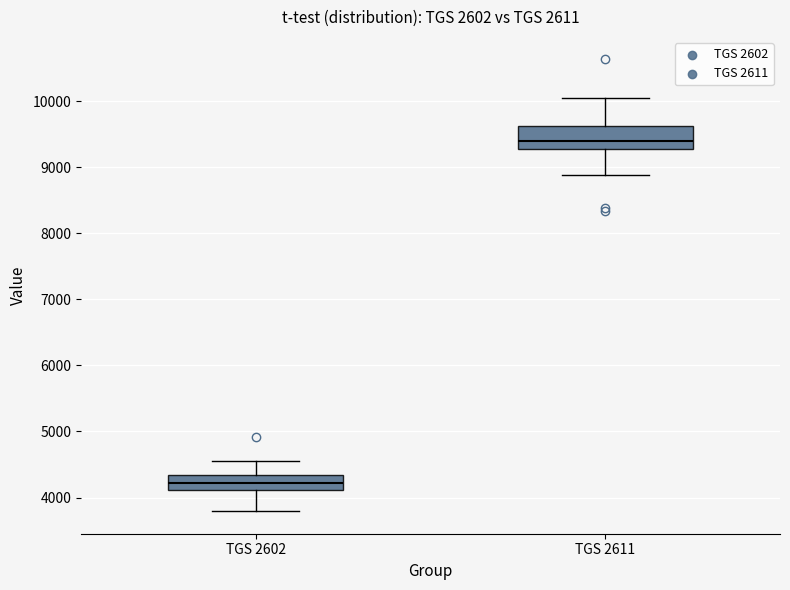

Comparing the boxes themselves (not the whiskers), which one is the tallest?

TGS 2611